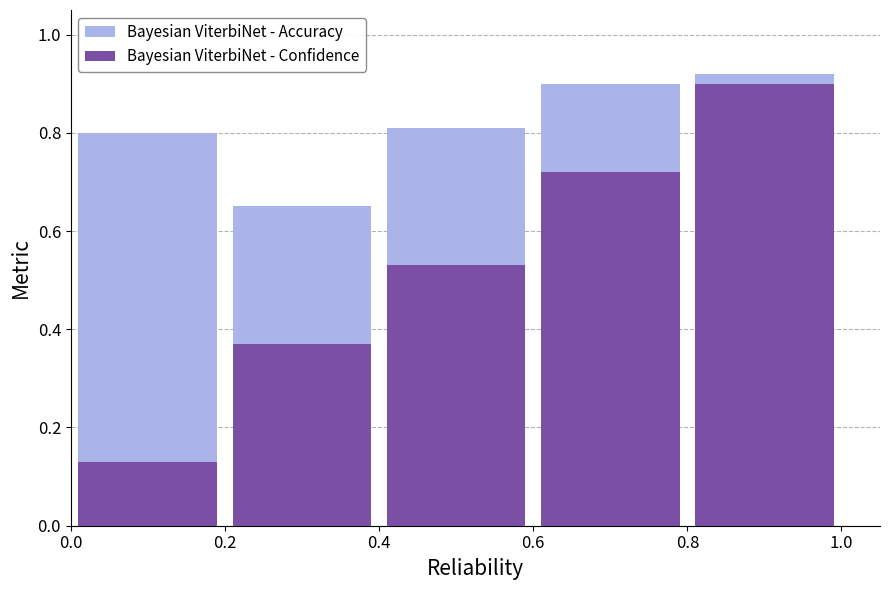

Is it true that Bayesian ViterbiNet - Confidence equals 1.2 at 0.8?

False